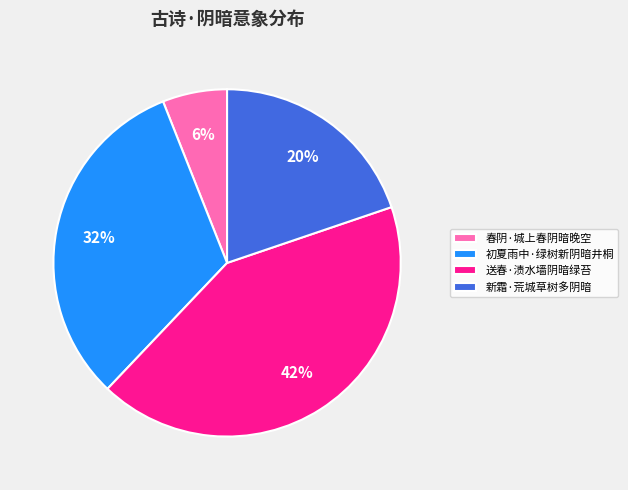

How many slices are in this pie chart?

4